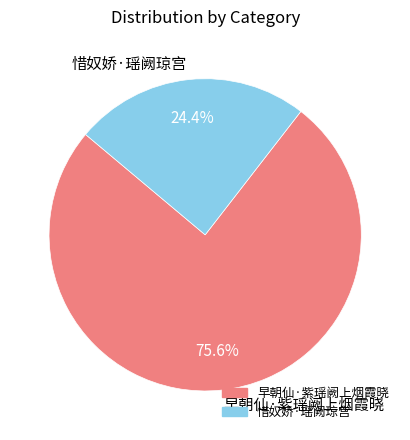

Rank the categories by value from highest to lowest.

早朝仙·紫瑶阙上烟霞晓, 惜奴娇·瑶阙琼宫